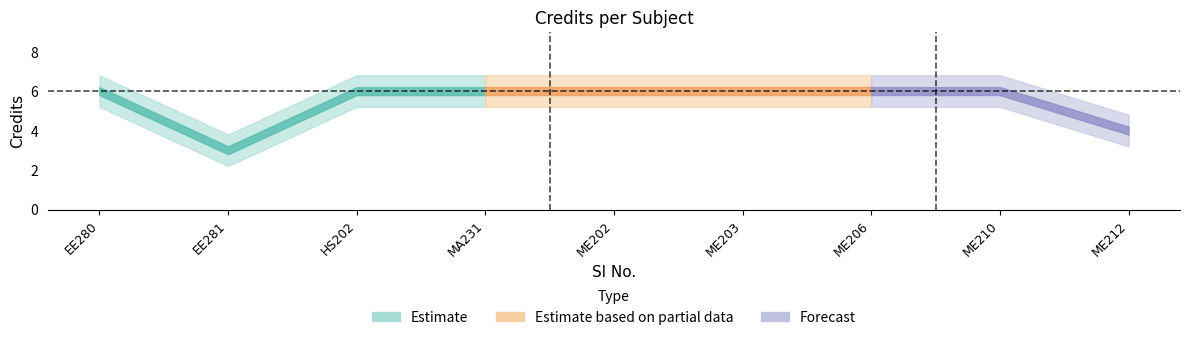

Does the chart display data point markers on the line(s)?

No